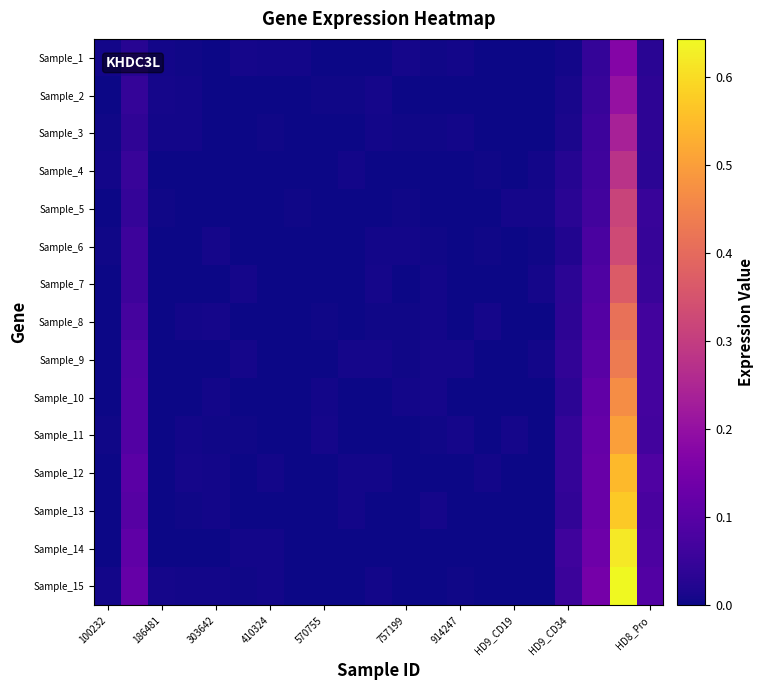

Which series has the largest total across all categories?

Sample_15